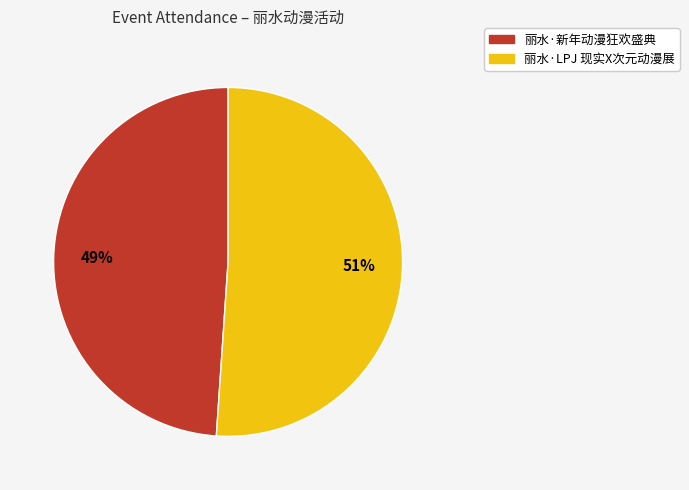

Approximately how many times larger is the value at 丽水·LPJ 现实X次元动漫展 compared to 丽水·新年动漫狂欢盛典?

1.0